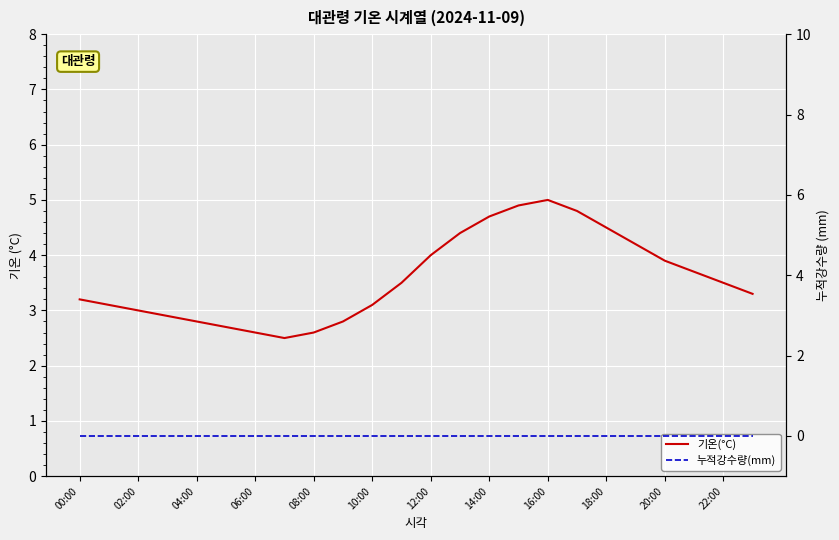

The value of 누적강수량(mm) at 08:00 is 0.0. True or false?

True